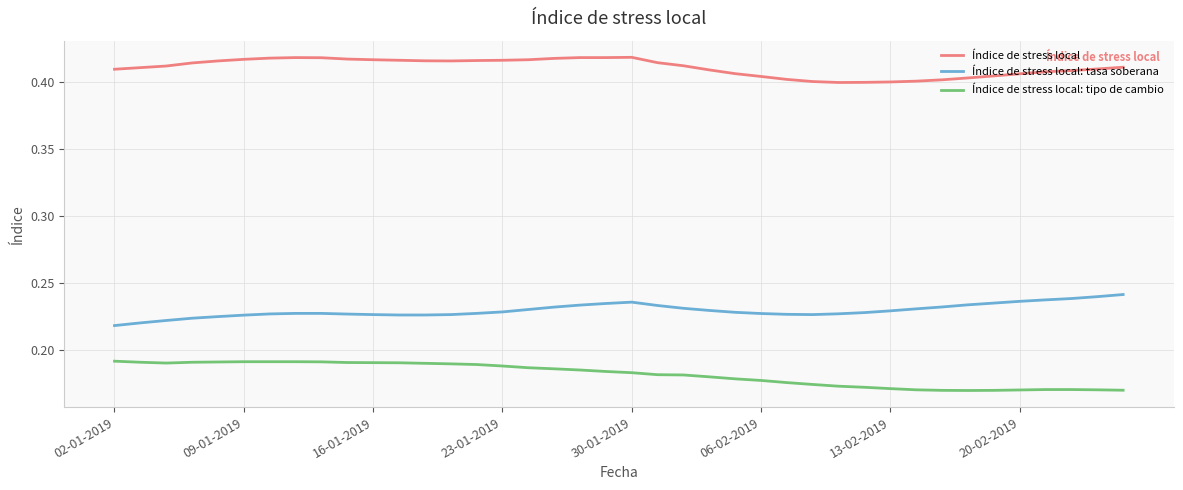

List the series in order of their overall mean, lowest first.

Índice de stress local: tipo de cambio, Índice de stress local: tasa soberana, Índice de stress local